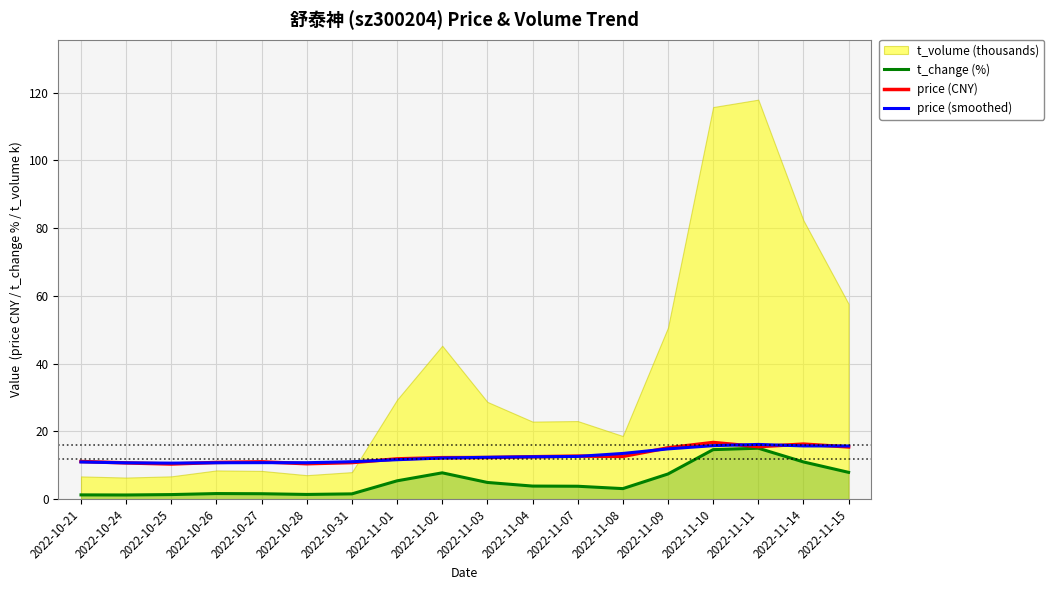

In t_change (%), how many points are lower than both neighbors (excluding endpoints)?

3